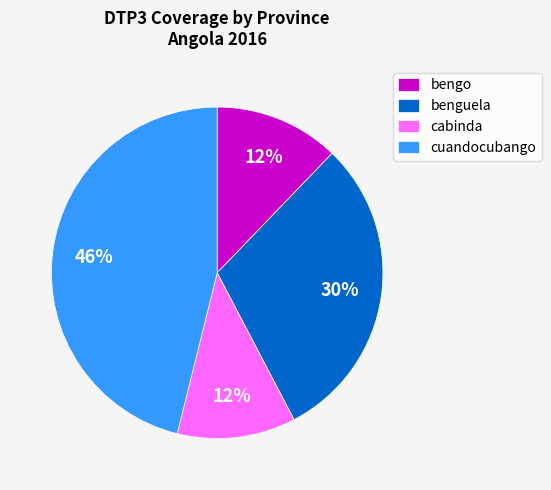

To the nearest percent, what is the combined percentage of cabinda and bengo?

24%